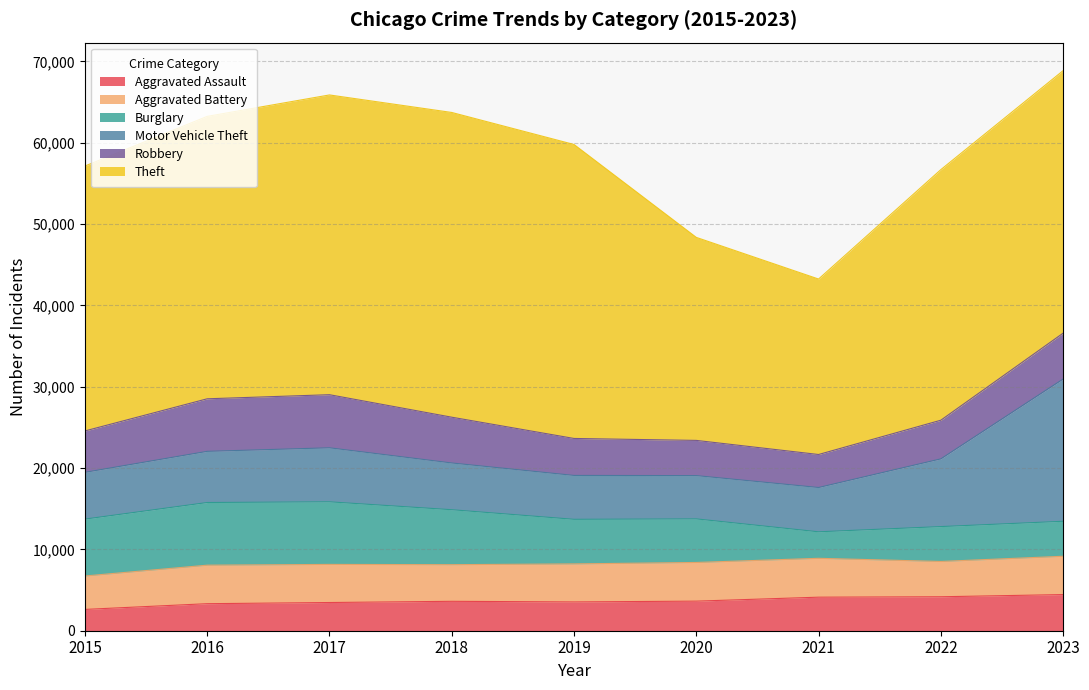

What are all the series names shown in the legend?

Aggravated Assault, Aggravated Battery, Burglary, Motor Vehicle Theft, Robbery, Theft